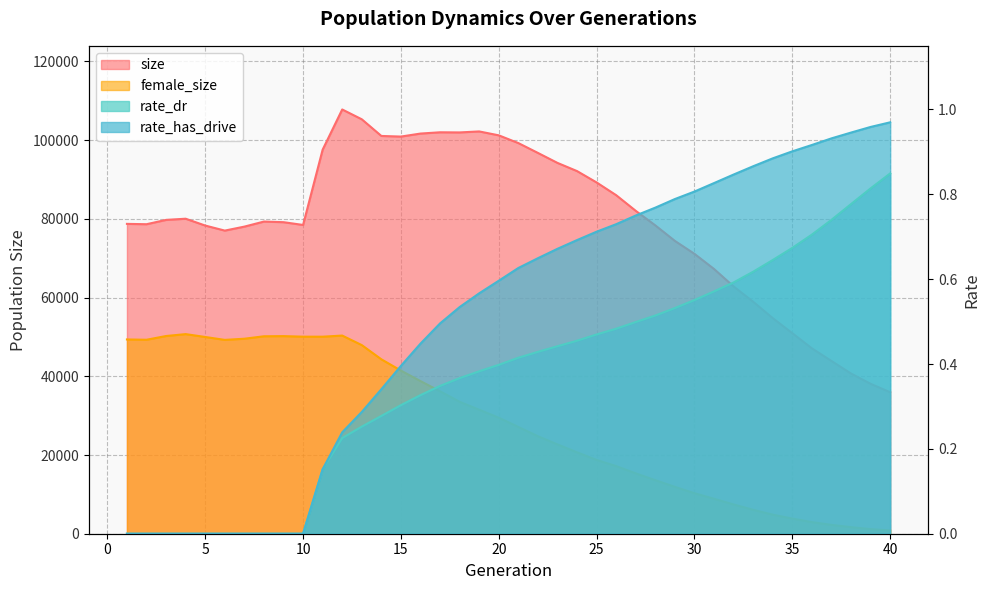

At how many categories does at least one series exceed 88095?

15